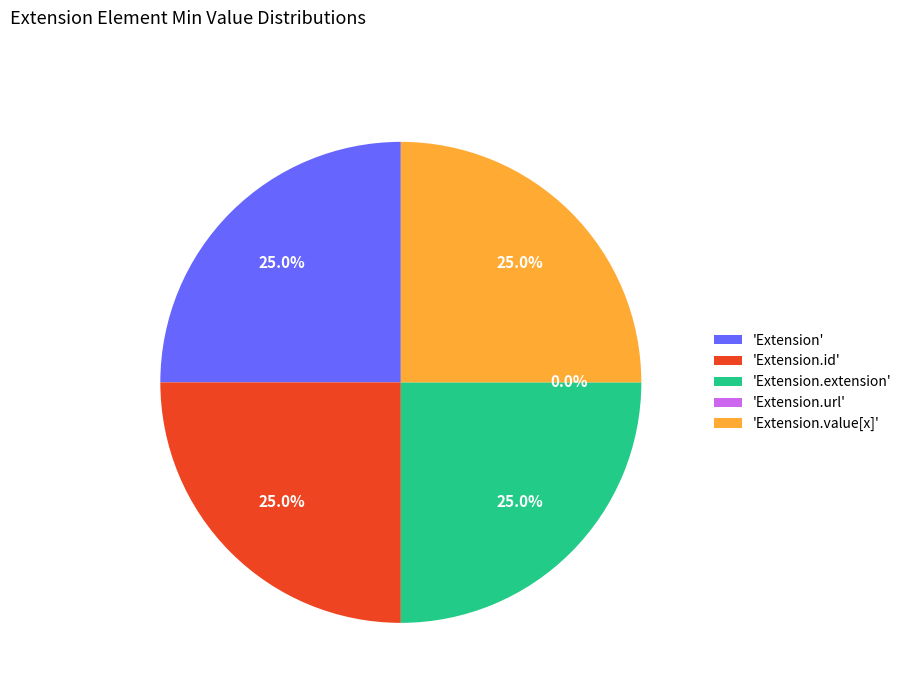

Is the sum of Extension and Extension.extension greater than half?

No